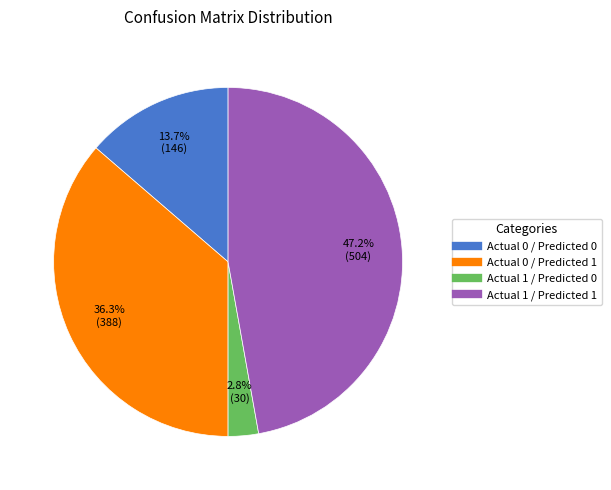

To the nearest percent, what is the combined percentage of Actual 0 / Predicted 0 and Actual 0 / Predicted 1?

50%